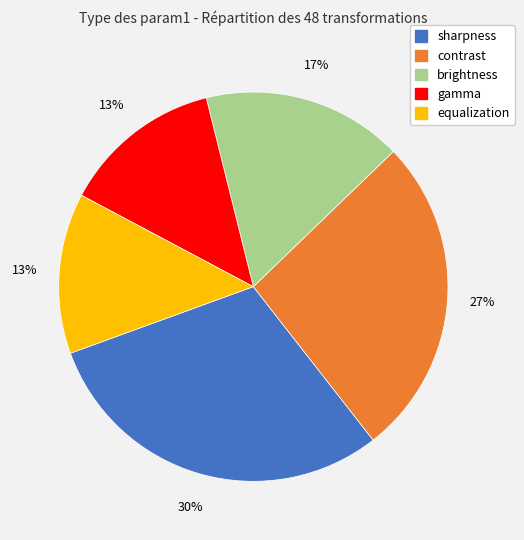

To the nearest percent, what percentage of the pie is gamma?

13%